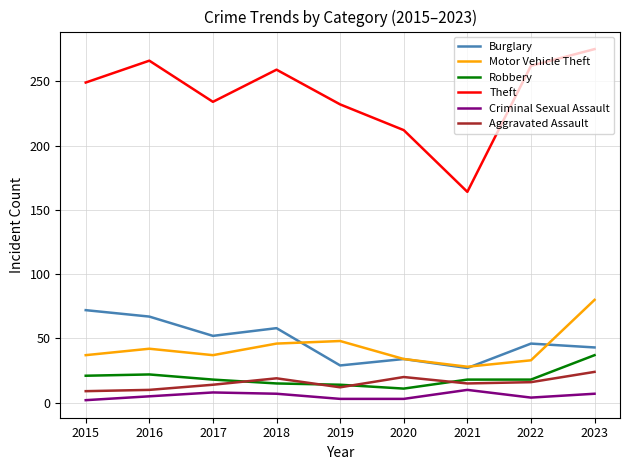

At which label does Theft reach its minimum?

2021